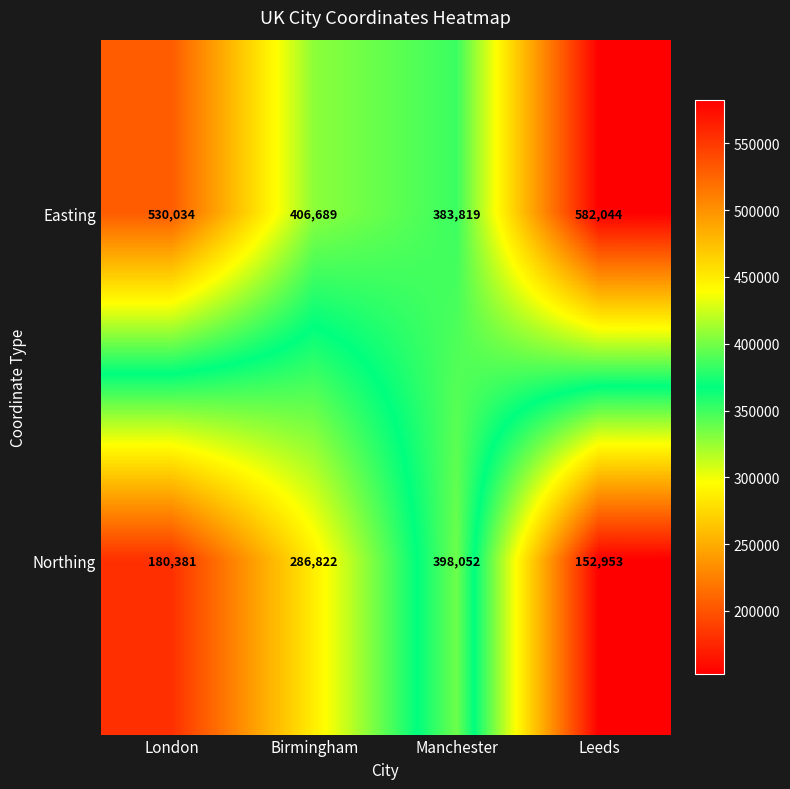

What is the difference between the second highest and second lowest values in the Easting series?

123345